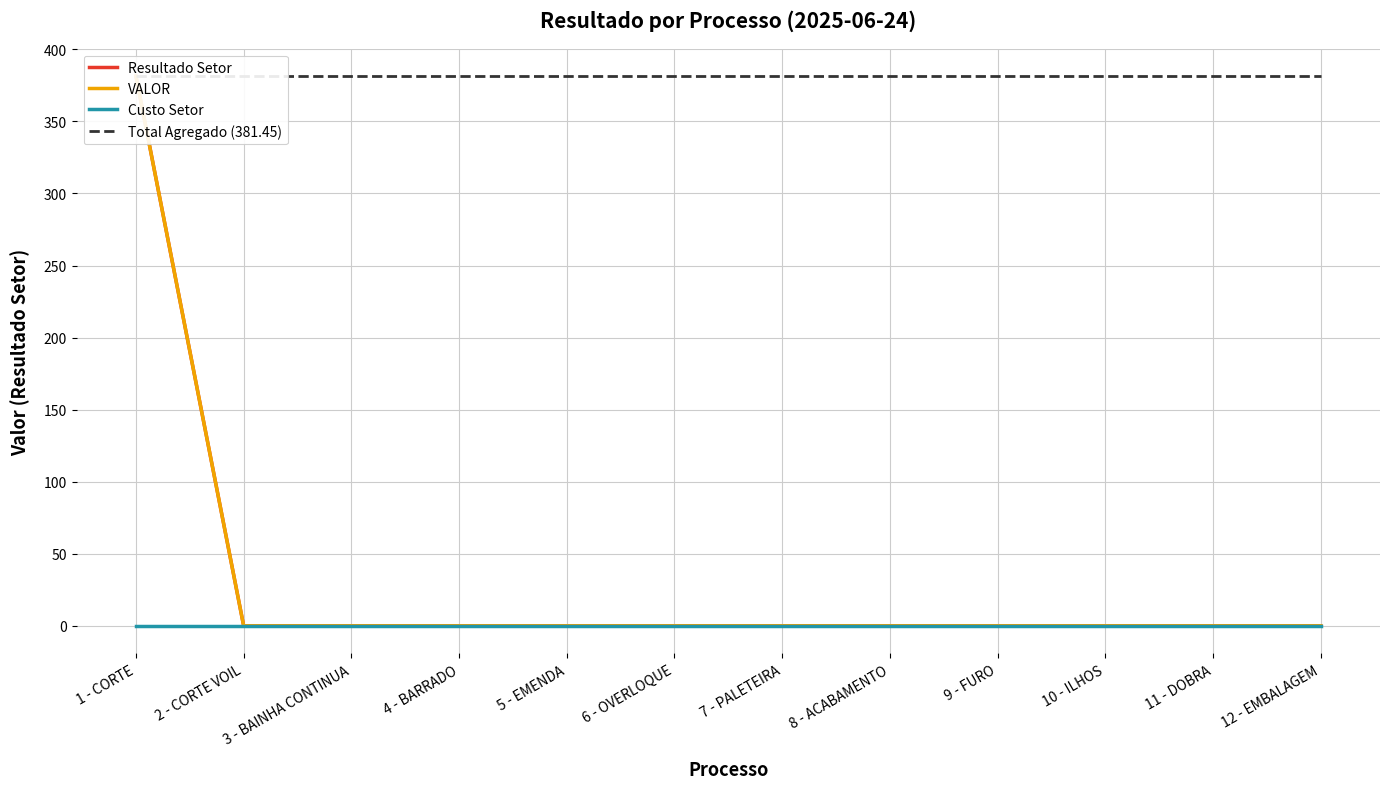

True or false: Custo Setor and VALOR intersect in this chart.

False